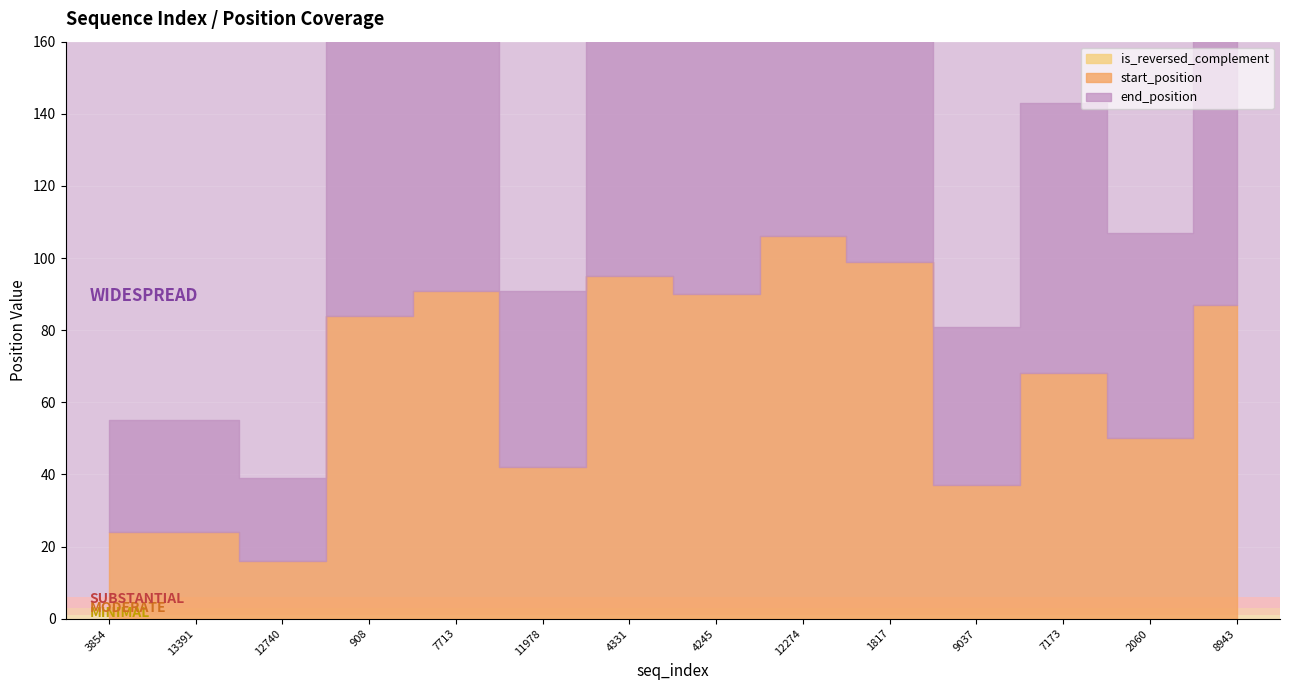

True or false: end_position and is_reversed_complement cross at least once.

False